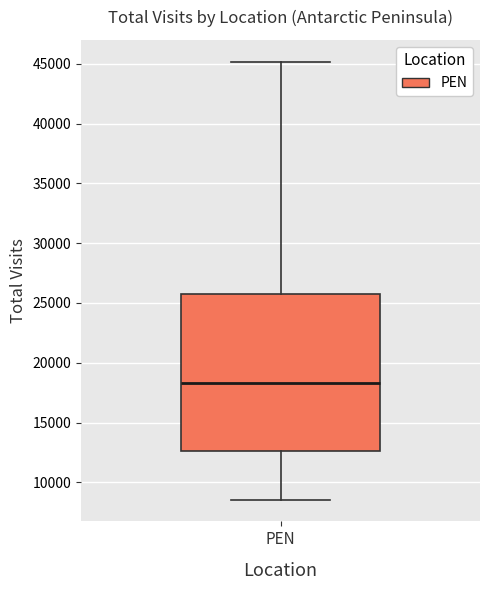

Where is the lower edge of the box for PEN on the y-axis? The values are not printed on the chart, so give them approximately, as read against the axis.

12500